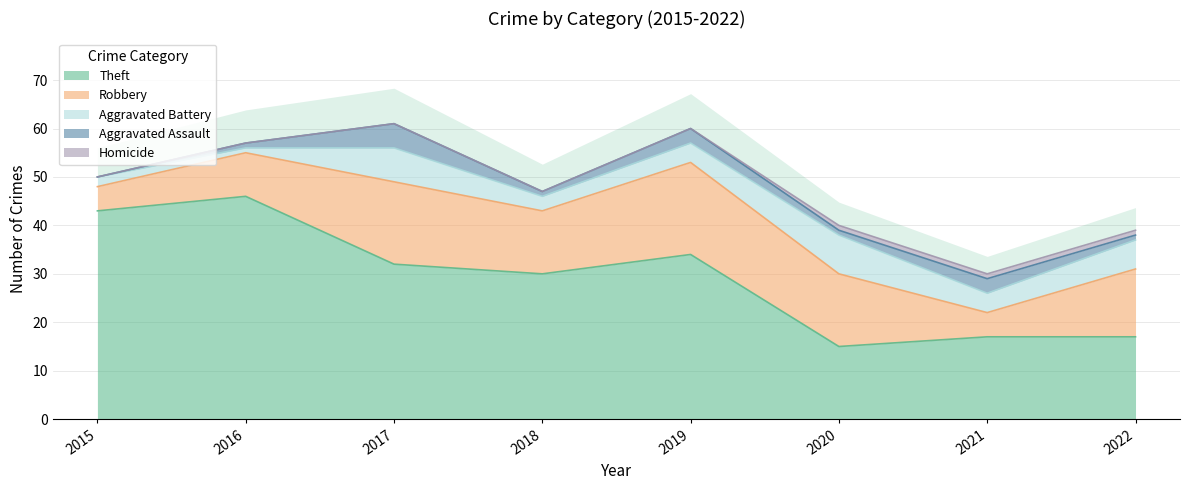

Does the chart display data point markers on the line(s)?

No